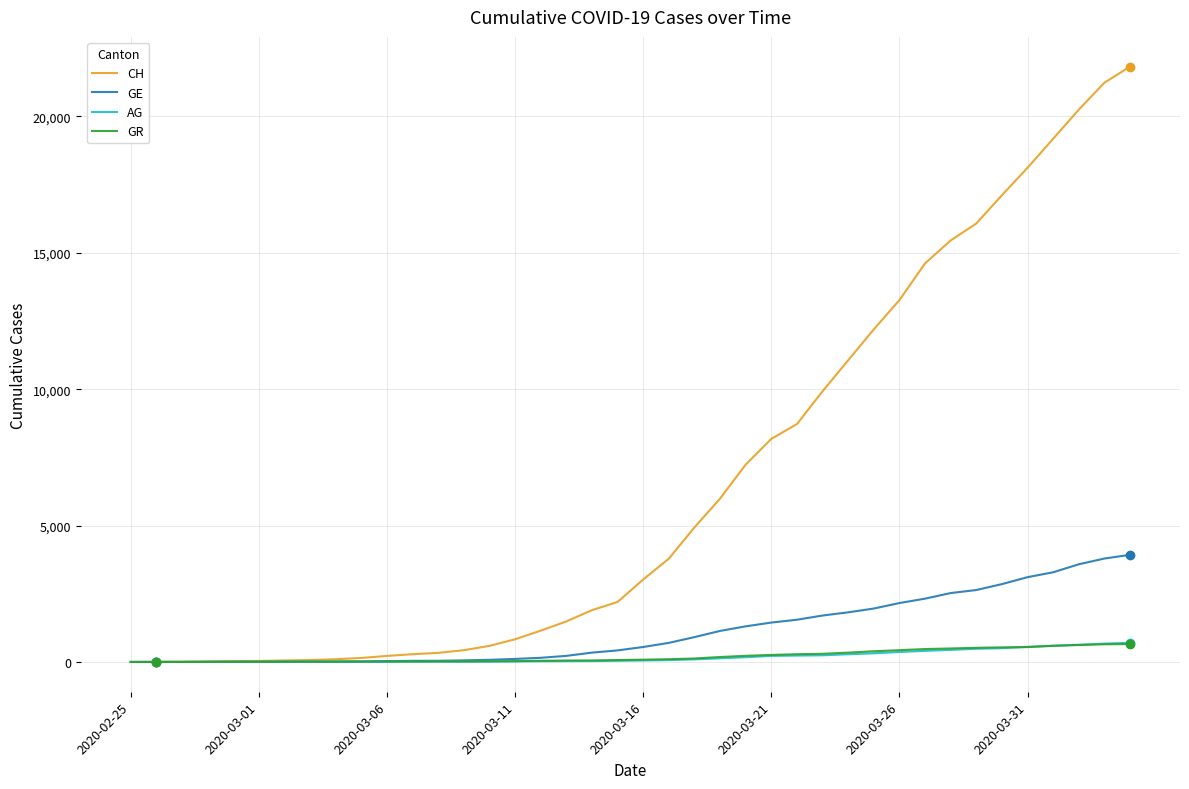

Which series has the widest spread of values?

CH